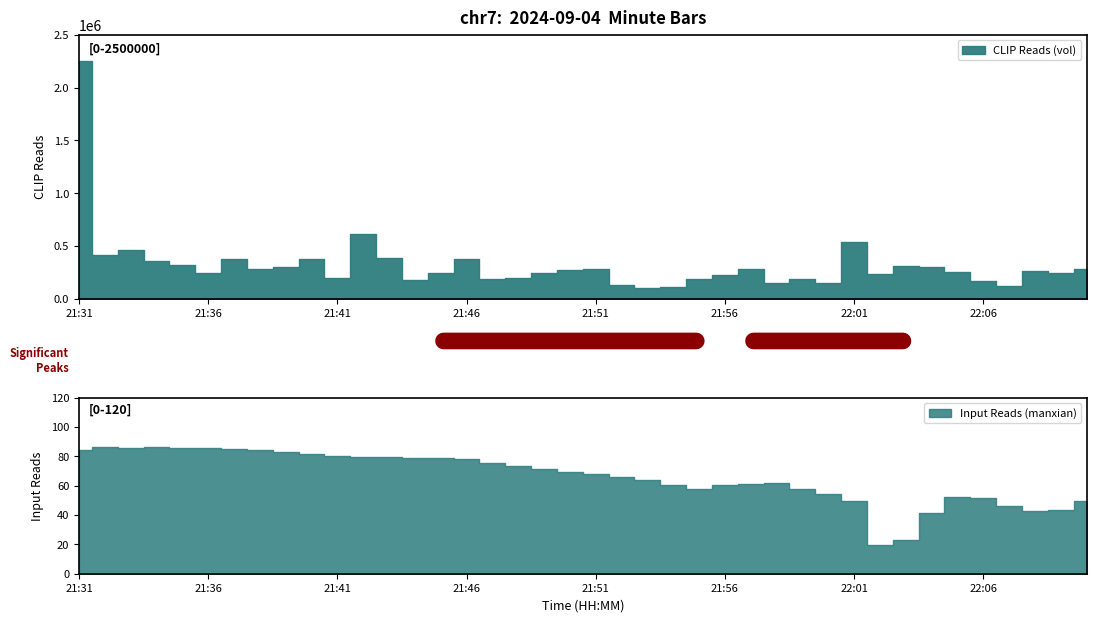

How many interior local peaks does the Input Reads (manxian) series have?

5